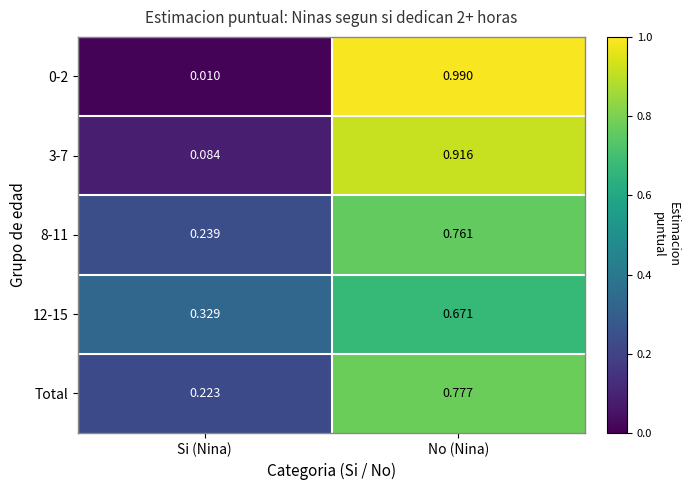

What is the total value across all series at No (Nina)?

4.1